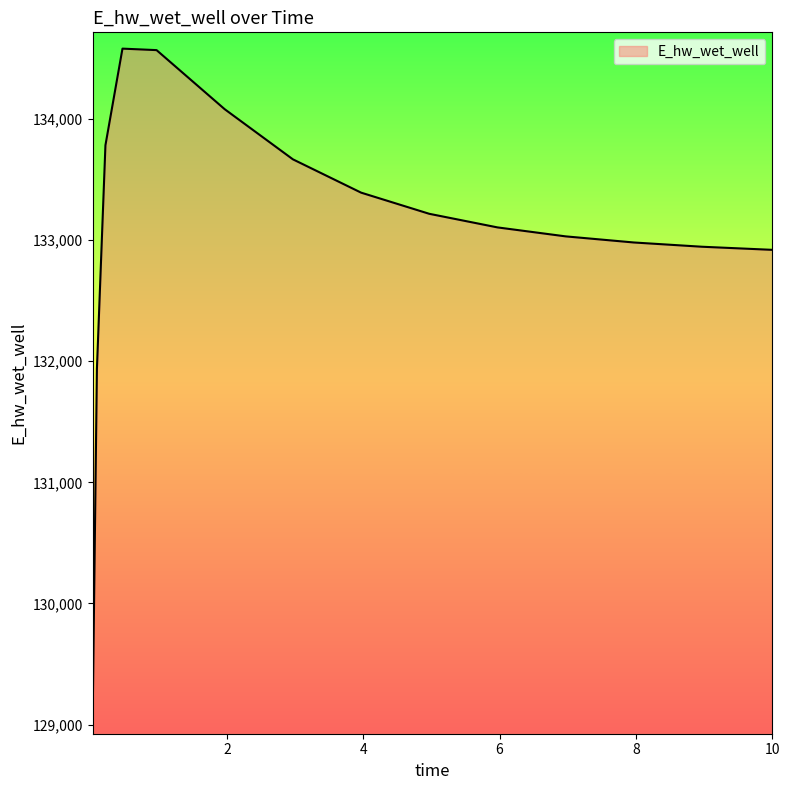

What is the difference between the maximum and minimum values?

5528.6